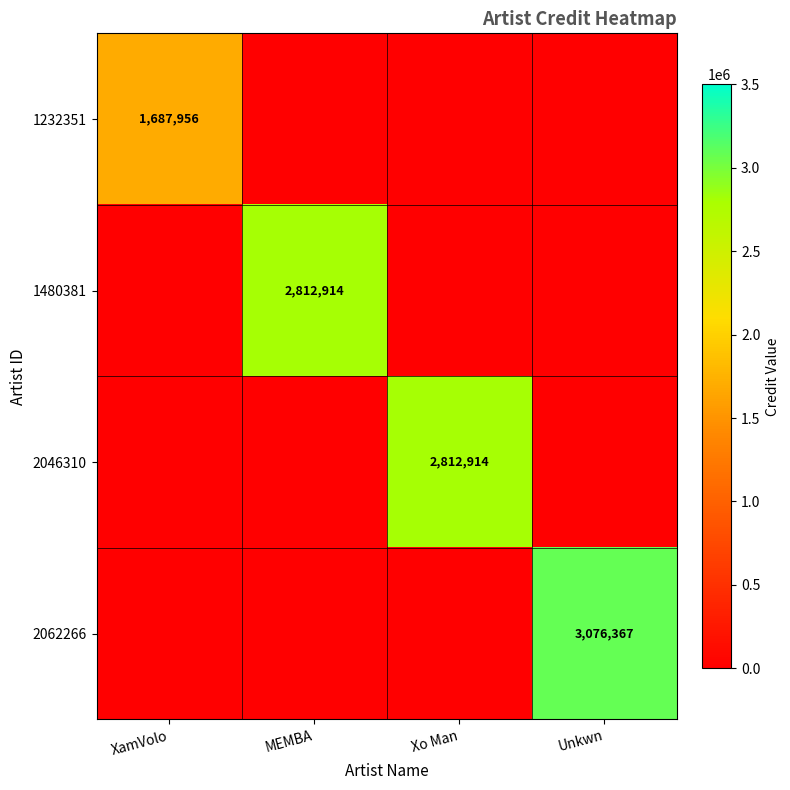

Which has a higher value, XamVolo or Unkwn?

XamVolo